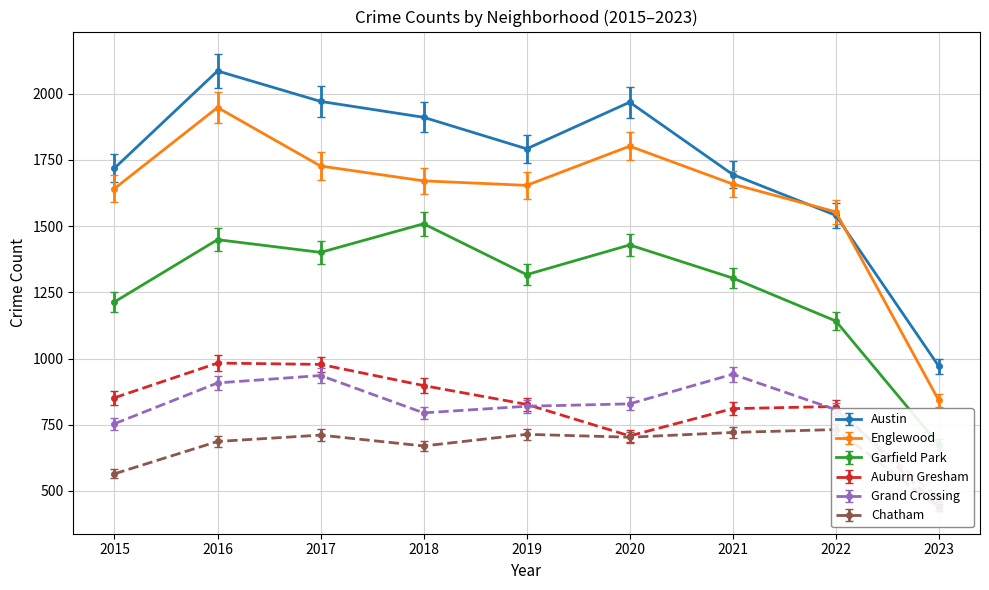

Is it true that Garfield Park equals 1880.5 at 2022?

False